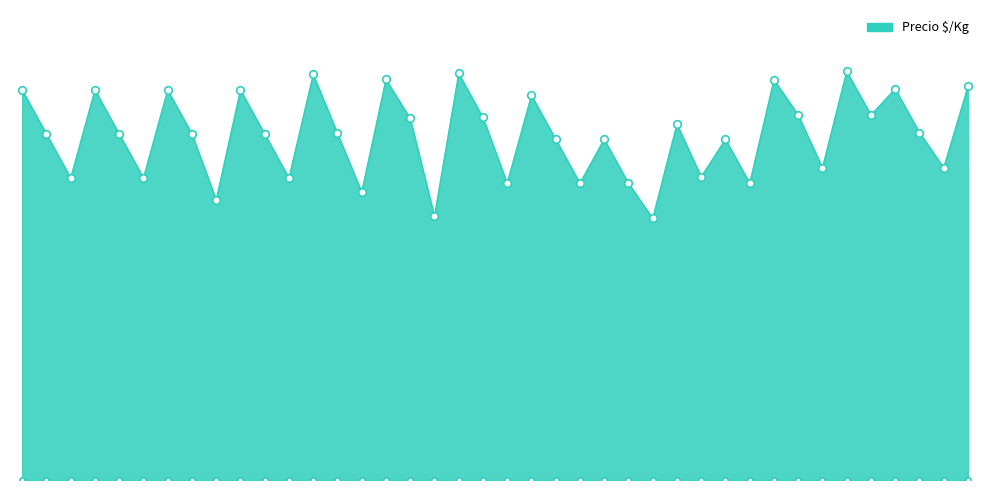

Which has a higher value, 2022-03-31 or 2022-03-10?

2022-03-31